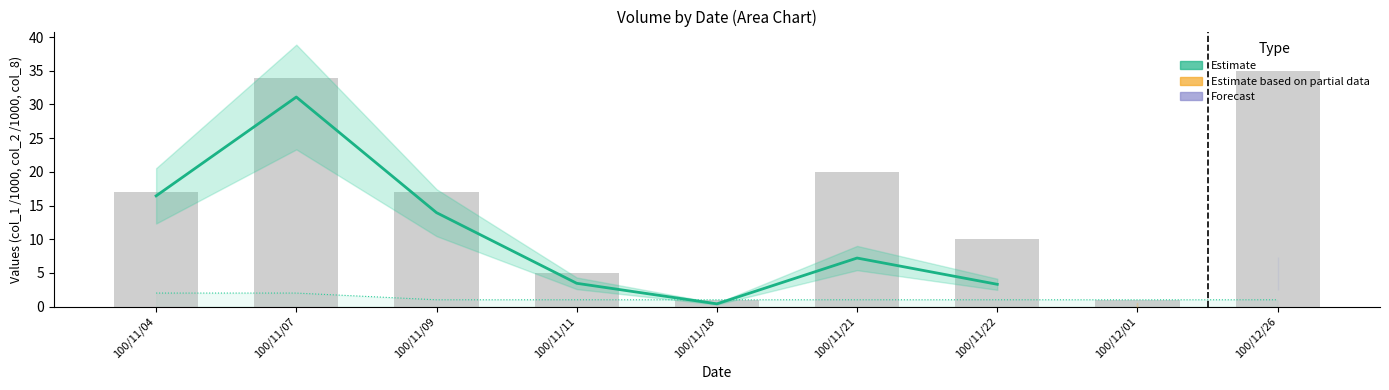

What is the difference between the maximum and minimum values in the col_8 series?

1